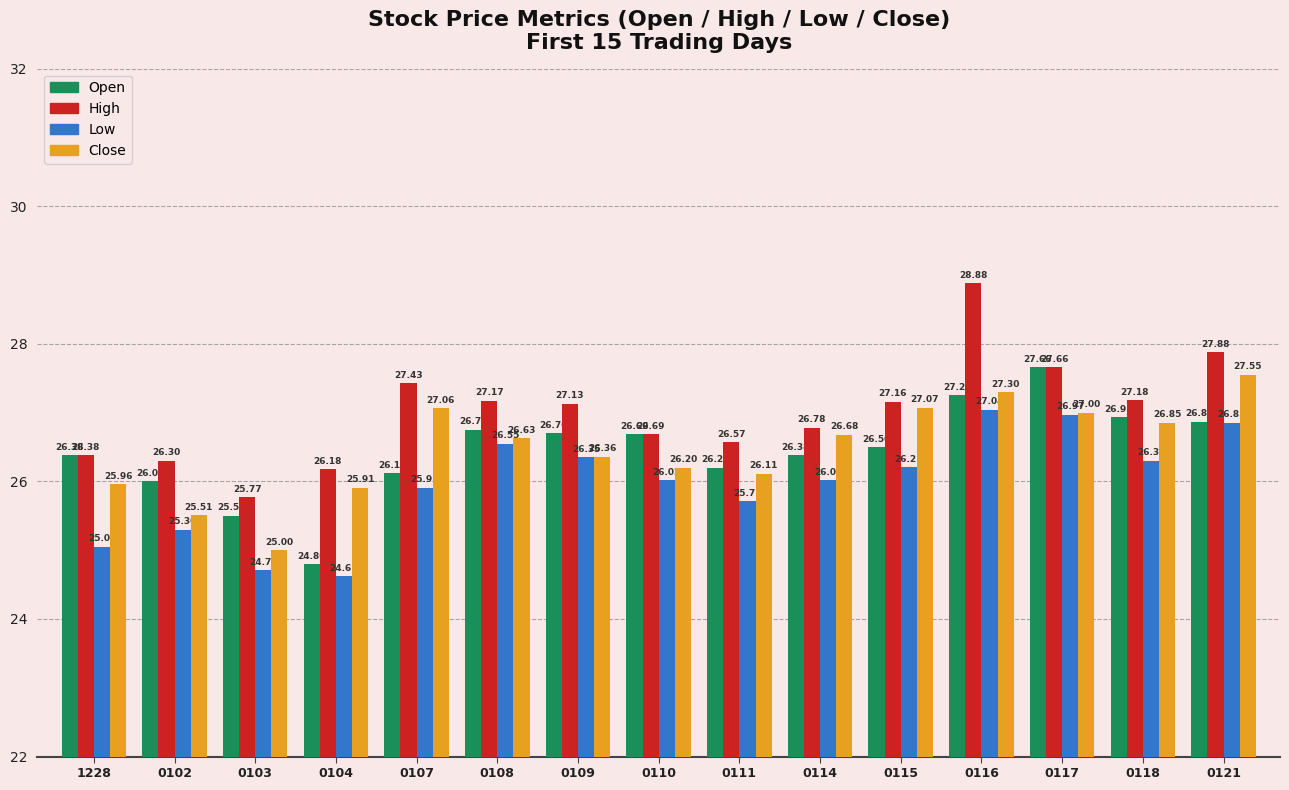

At which category does the chart reach its peak across all series?

0116